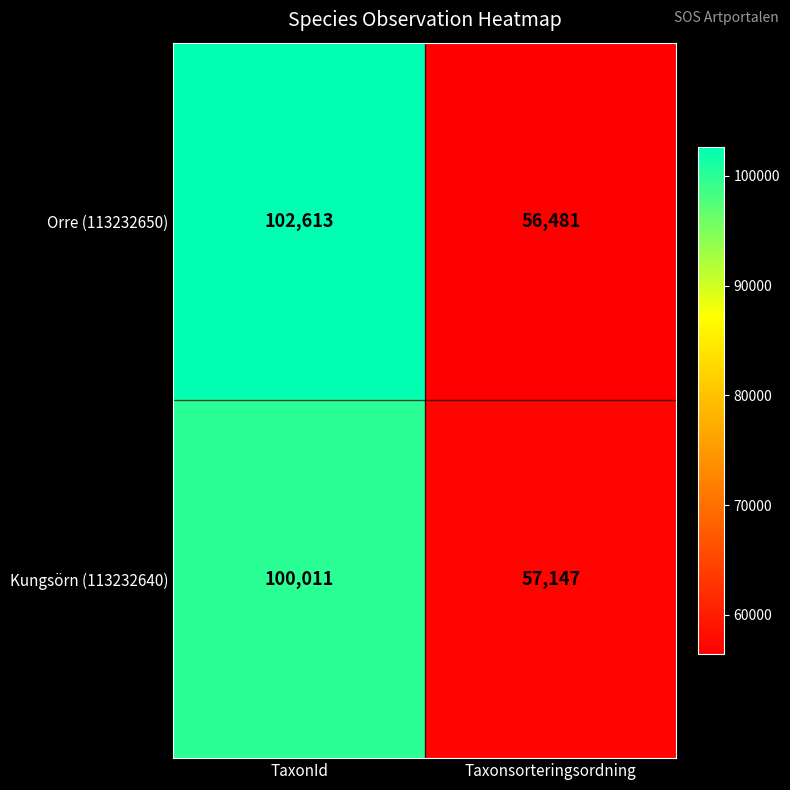

Which label corresponds to the smallest value in the chart?

Taxonsorteringsordning